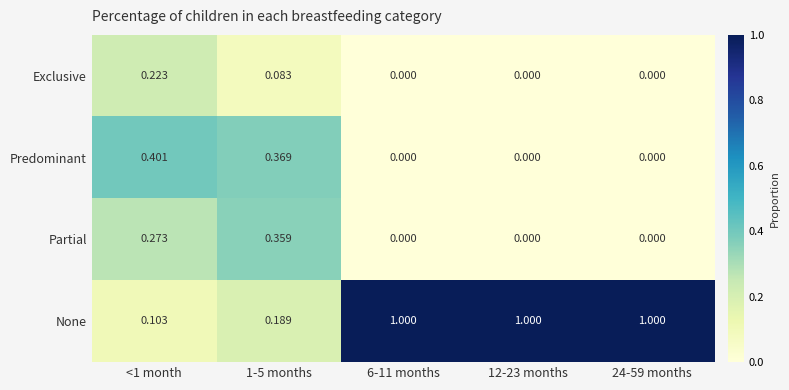

Rank the series by their maximum value, from lowest to highest.

Exclusive, Partial, Predominant, None